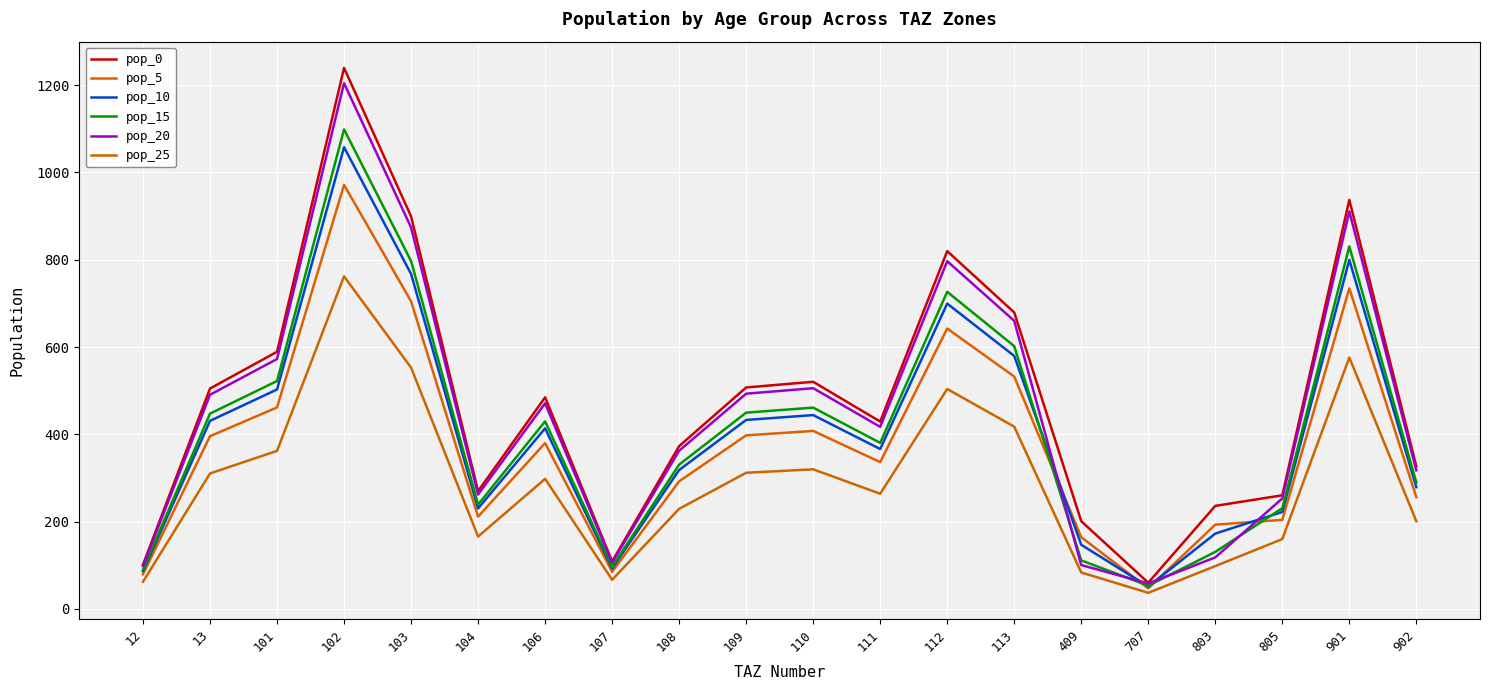

At which category does the chart reach its minimum across all series?

707